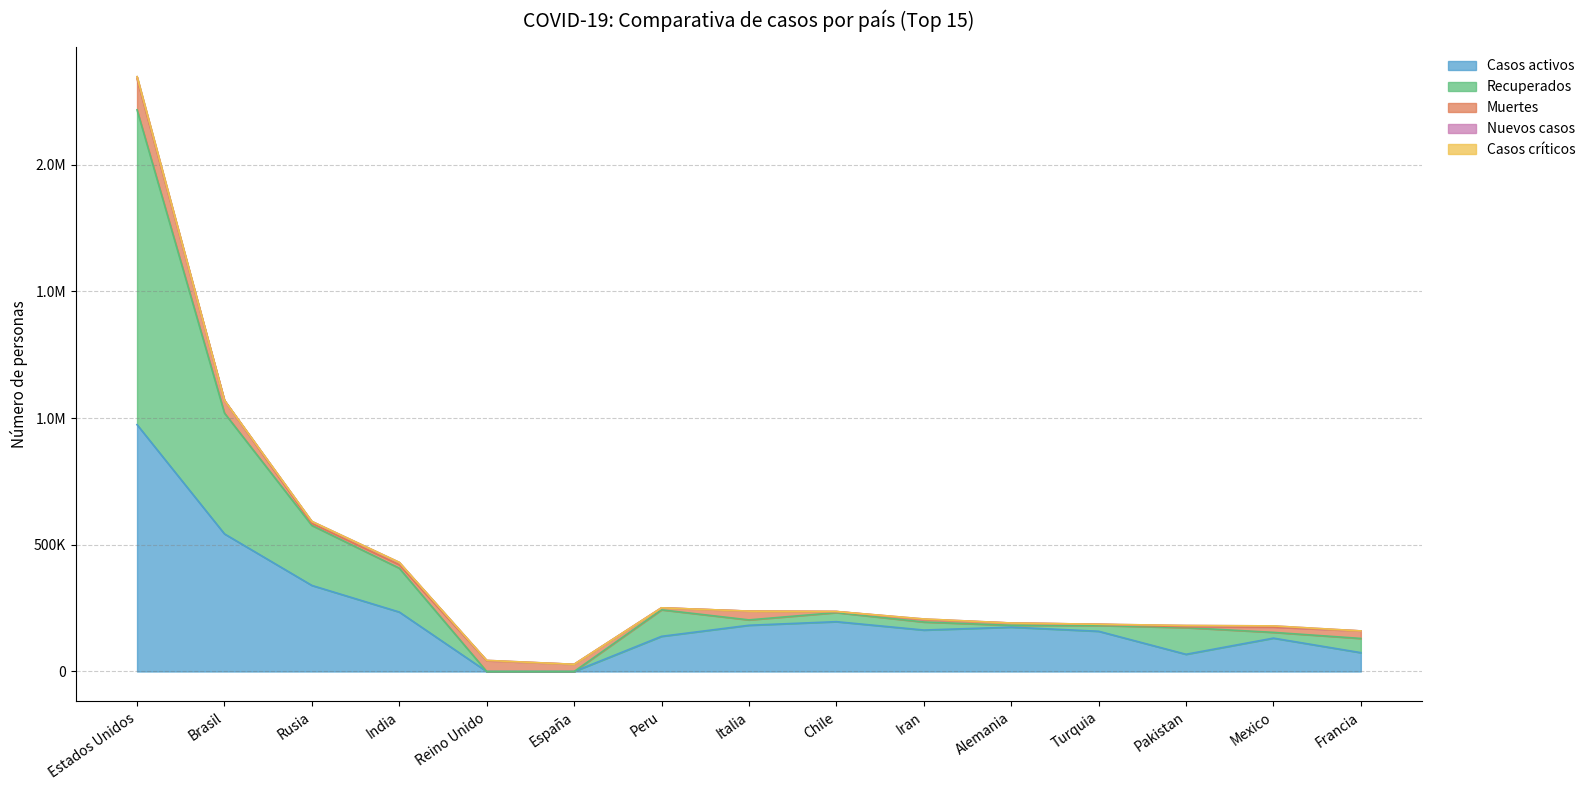

How many lines are shown in the chart?

5